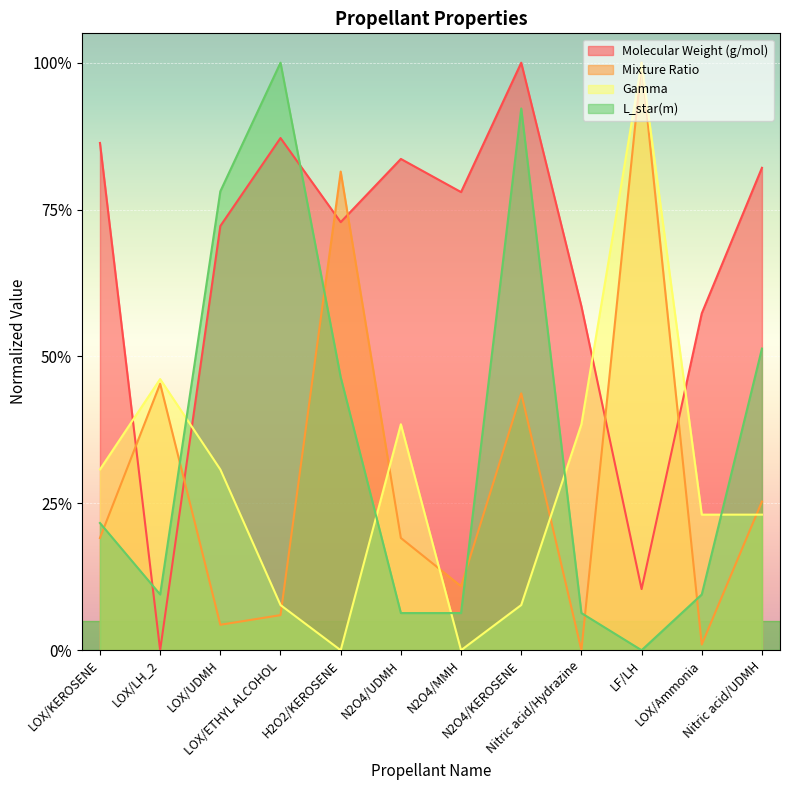

The Mixture Ratio series shows 0.3 at LOX/KEROSENE. True or false?

False